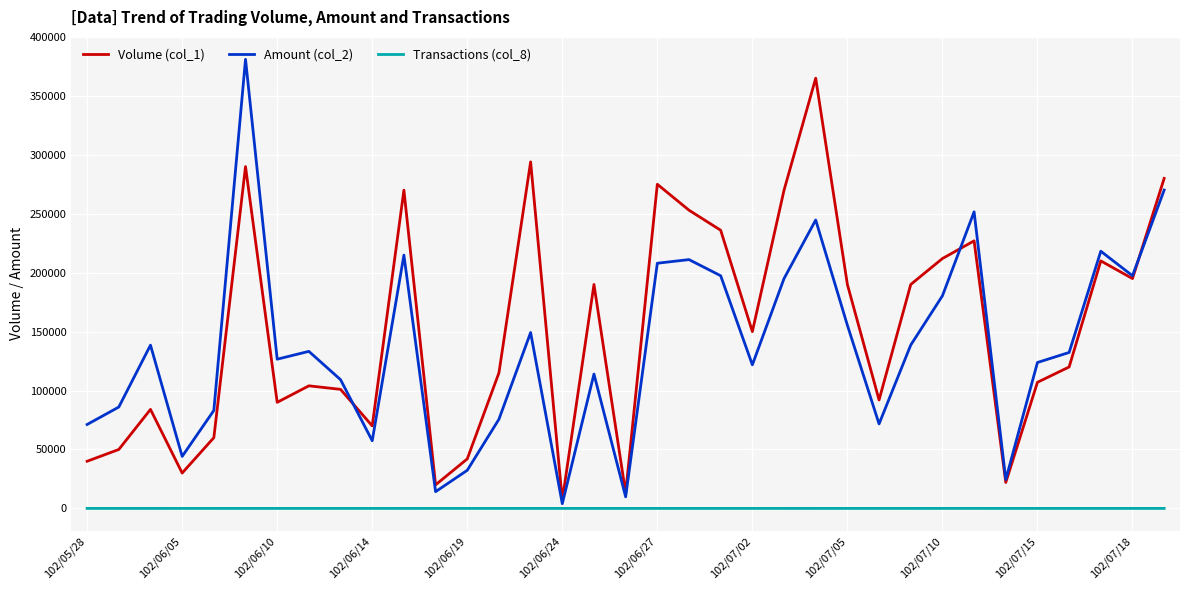

At how many categories does at least one series exceed 315046?

2